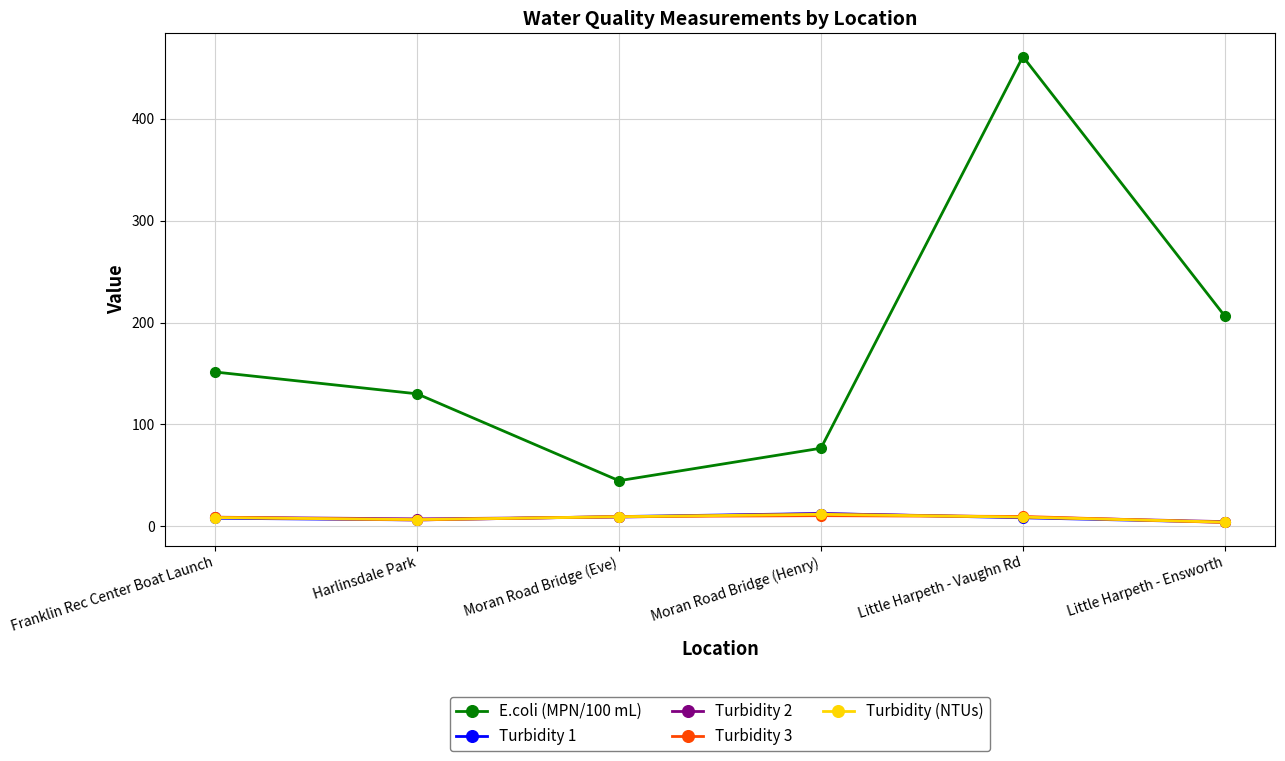

What position from the right is Moran Road Bridge (Henry)?

3